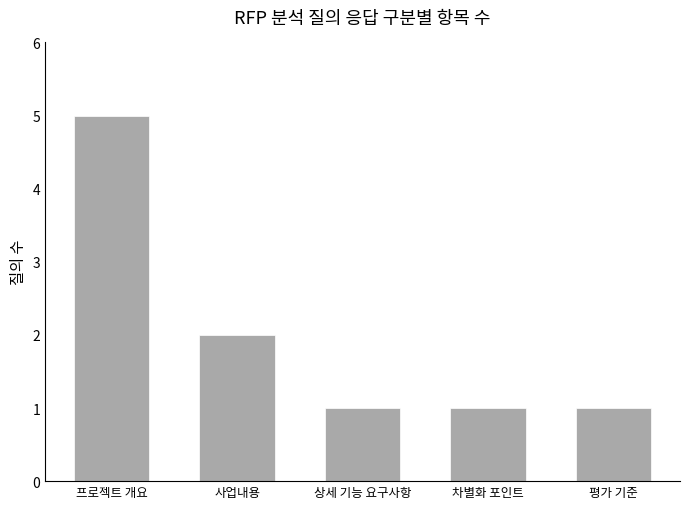

What is the difference between the maximum and second lowest values?

4